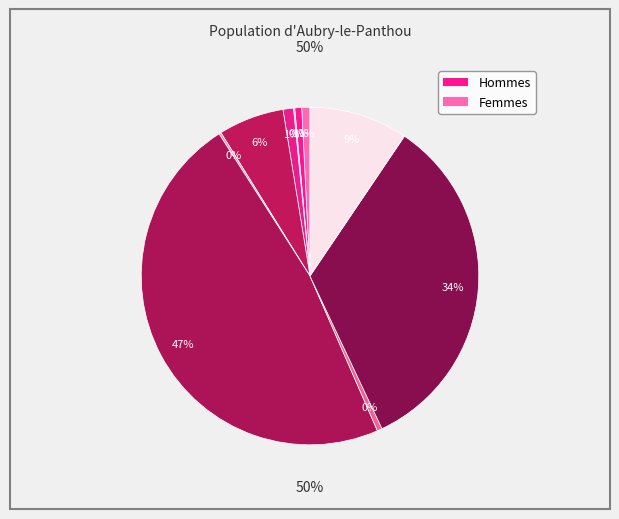

Is the sum of 1 and 6 greater than half?

No